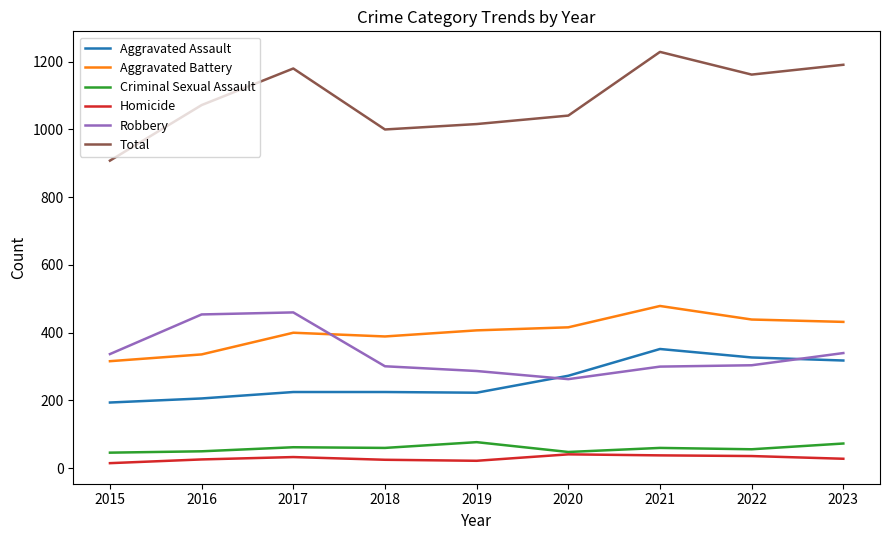

Does the chart have visible grid lines?

No